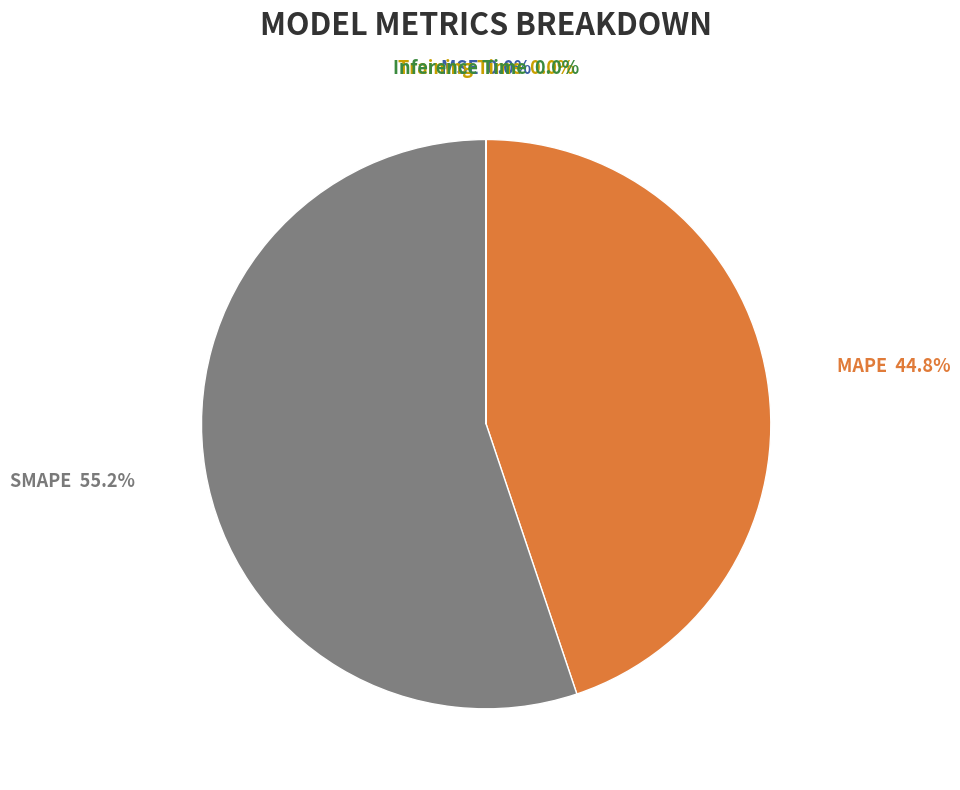

What portion of the pie excludes SMAPE?

44.8%